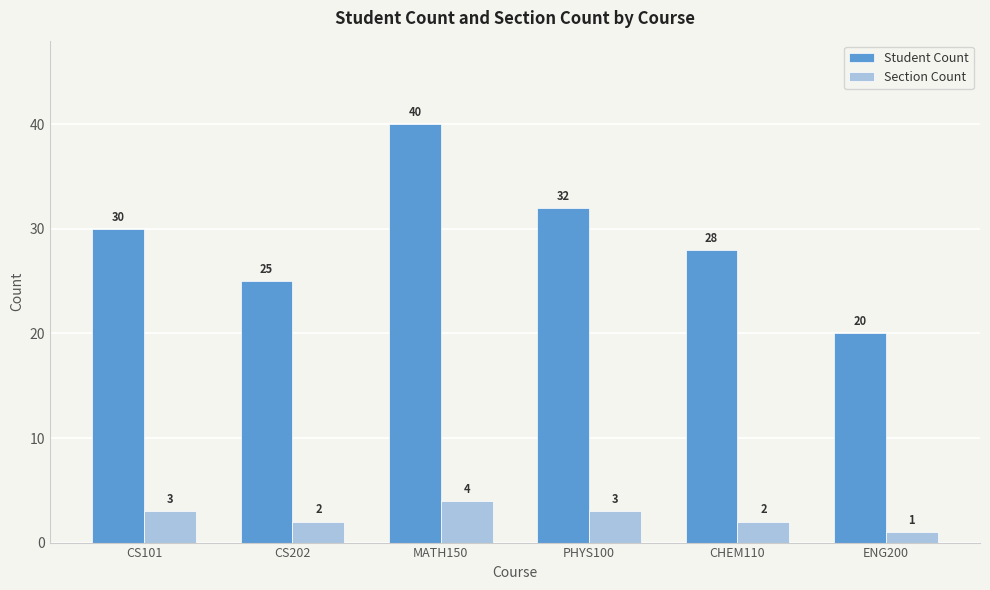

What is the difference between the maximum and second lowest values in the Student Count series?

15